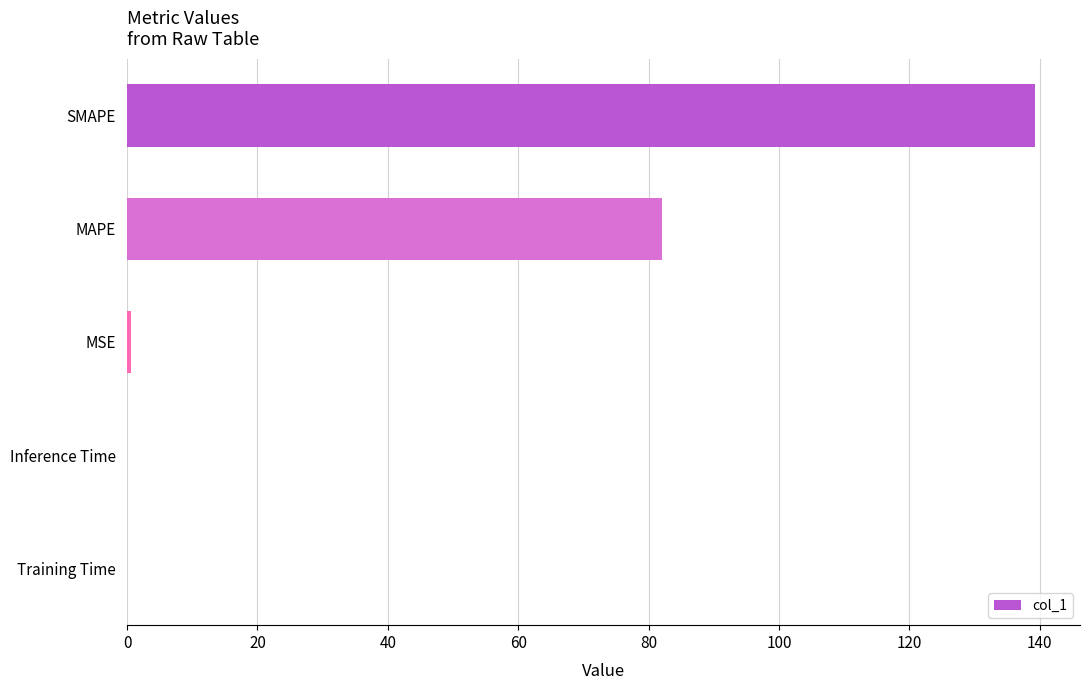

Which has a higher value, SMAPE or Inference Time?

SMAPE